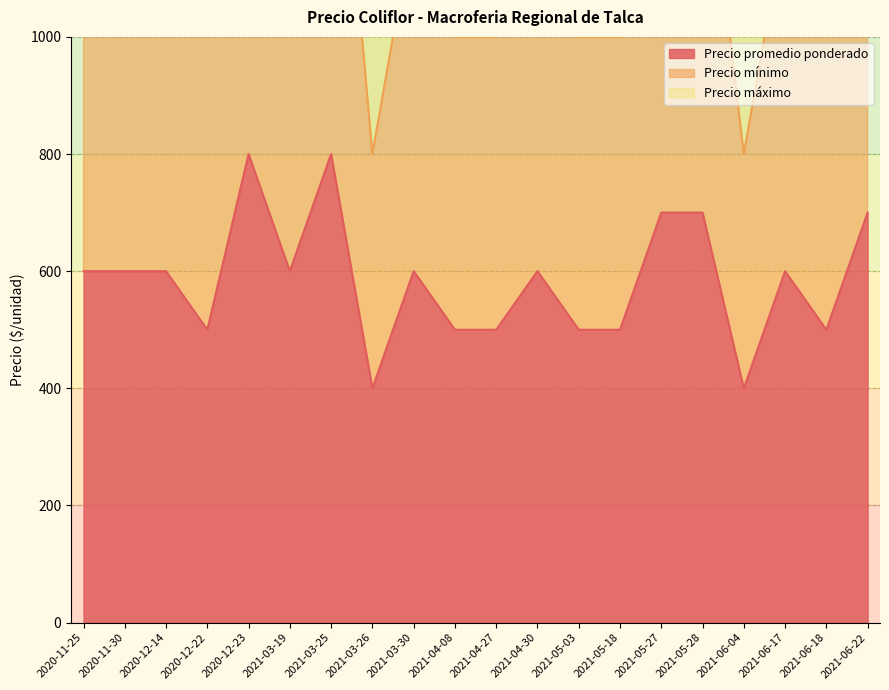

What is the label of the 8th point from the right?

2021-05-03